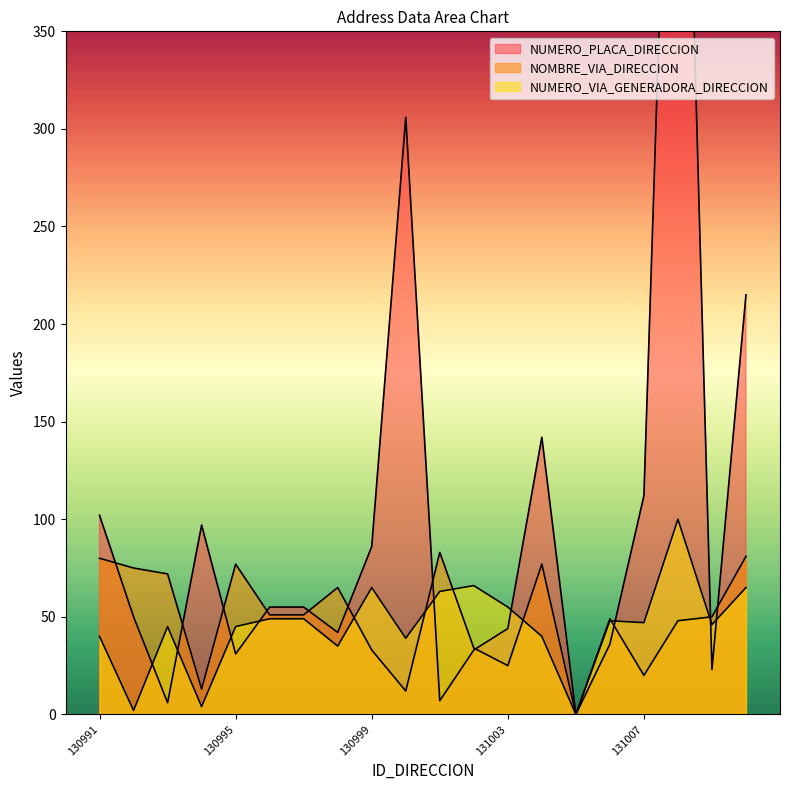

What is the total value across all series at 131003?

124